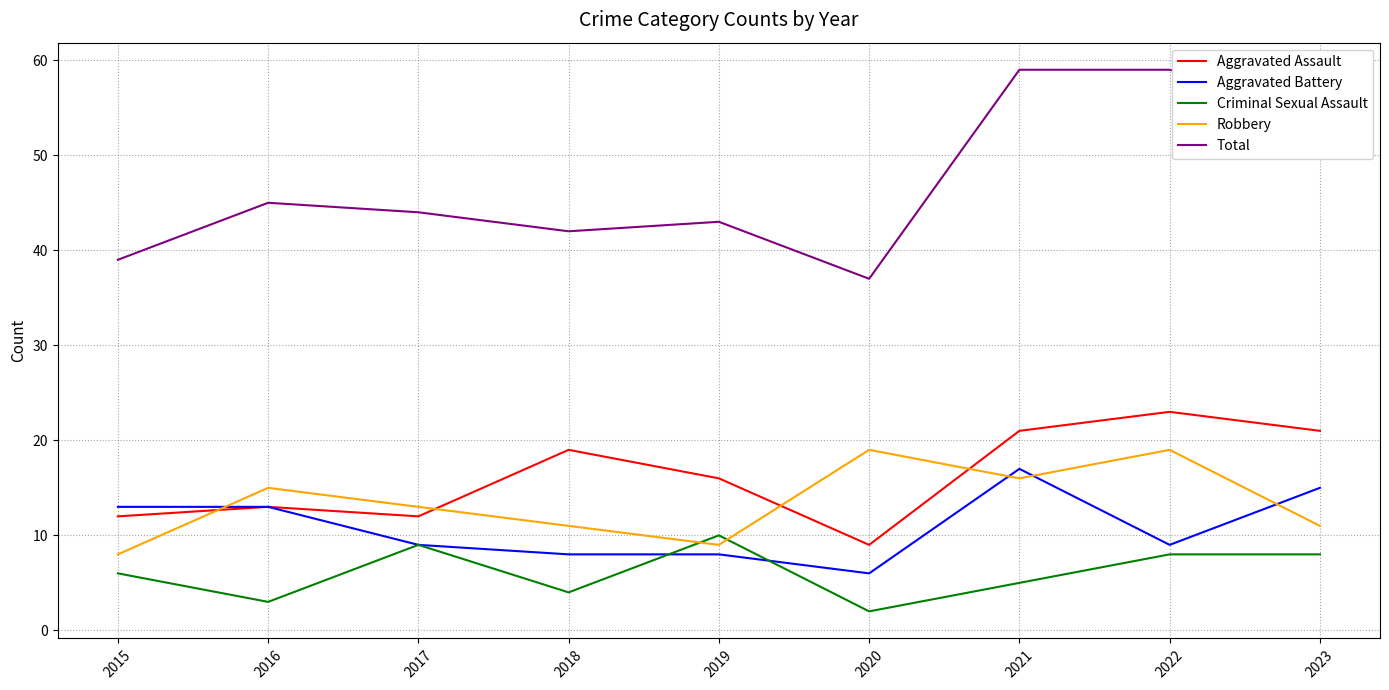

What is the sum of the Criminal Sexual Assault values at 2018 and 2015?

10